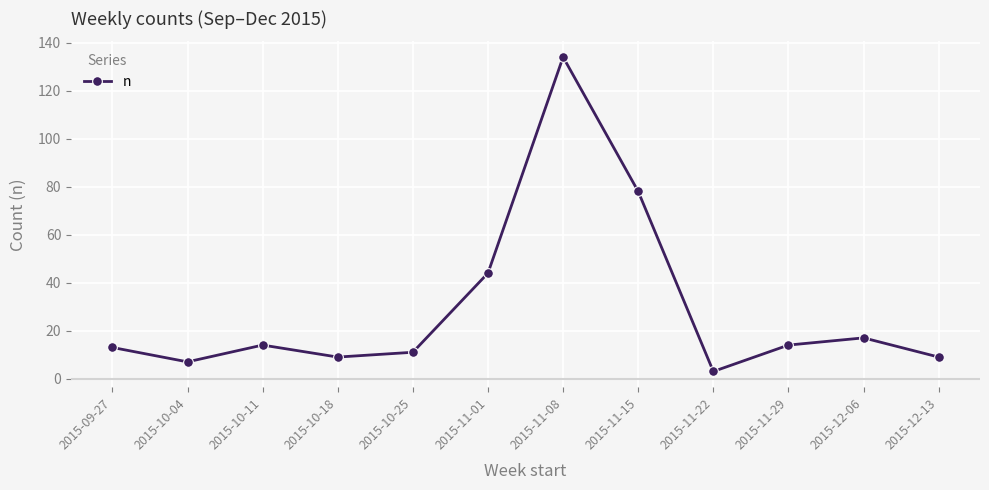

Approximately how many times larger is the value at 2015-10-25 compared to 2015-11-29?

0.8